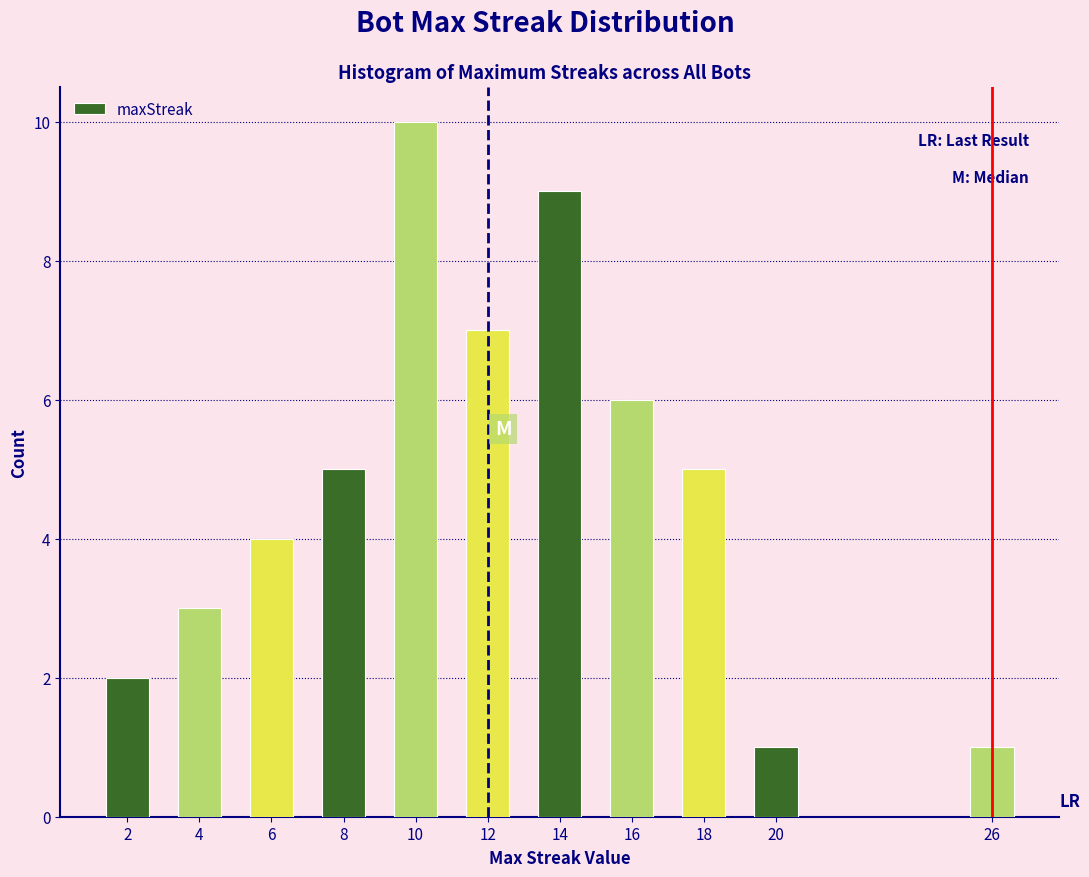

Reading left to right, extract all data points from this chart.

2	3	4	5	10	7	9	6	5	1	1